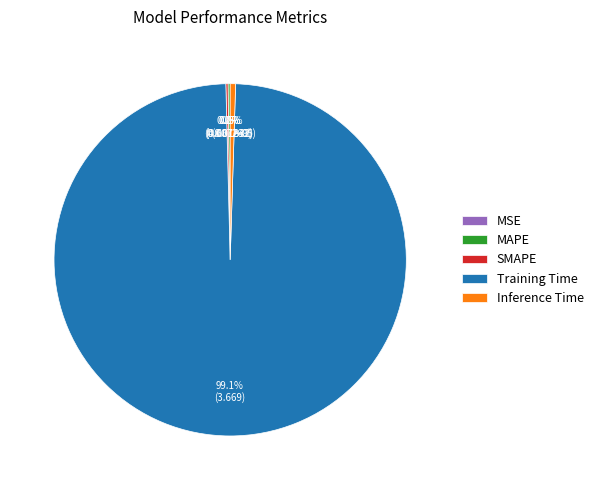

Which category accounts for the majority?

Training Time